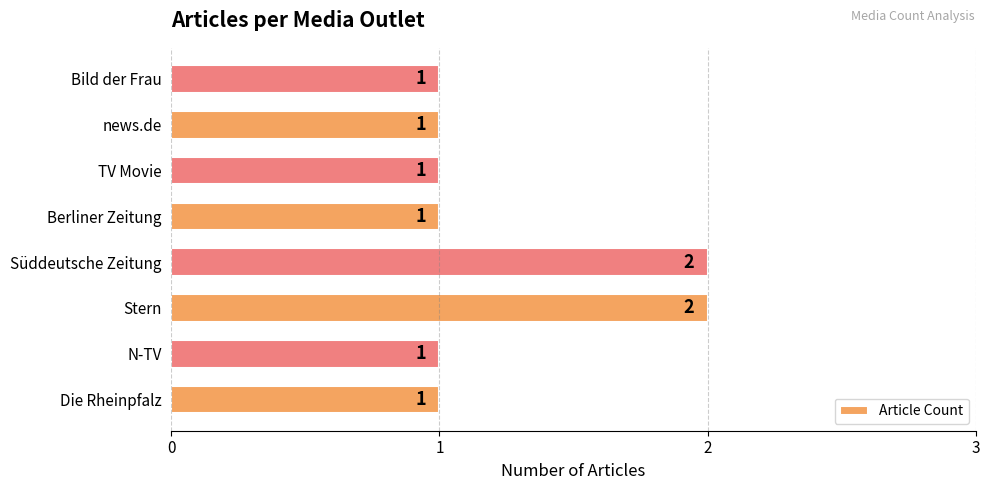

Is it true that the value at Die Rheinpfalz is 1?

True